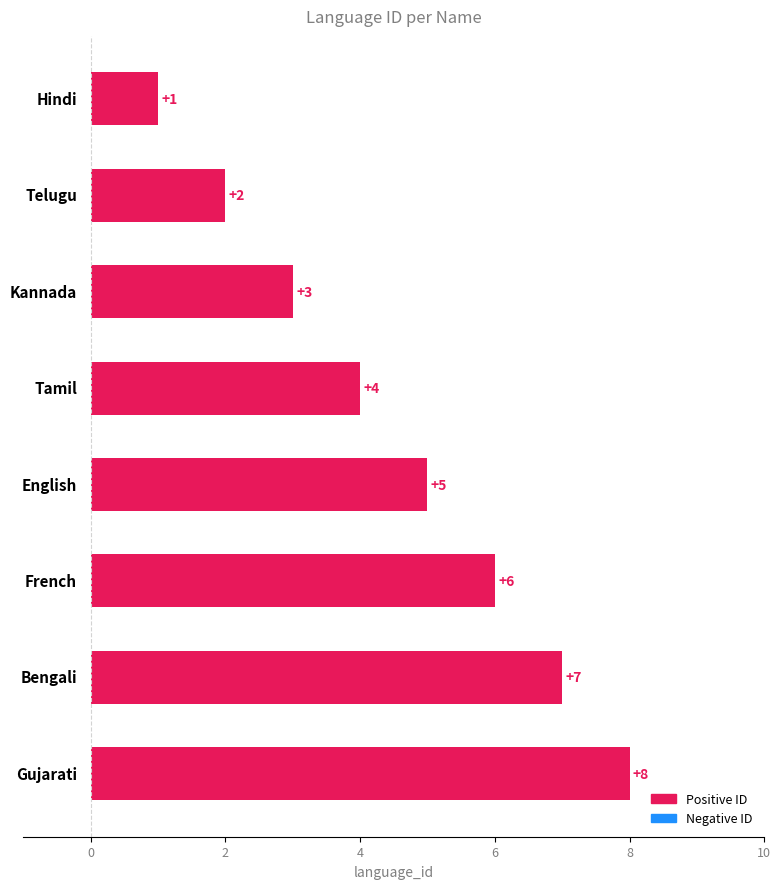

What is the difference between the maximum and minimum values?

7